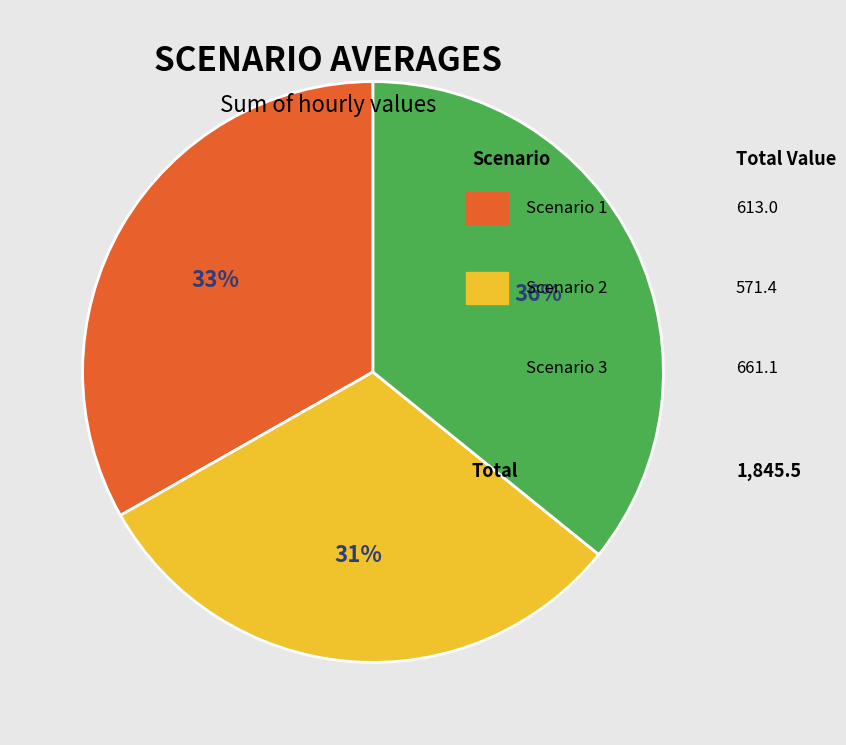

To the nearest percent, what is the difference between the largest and smallest slice percentages?

5%